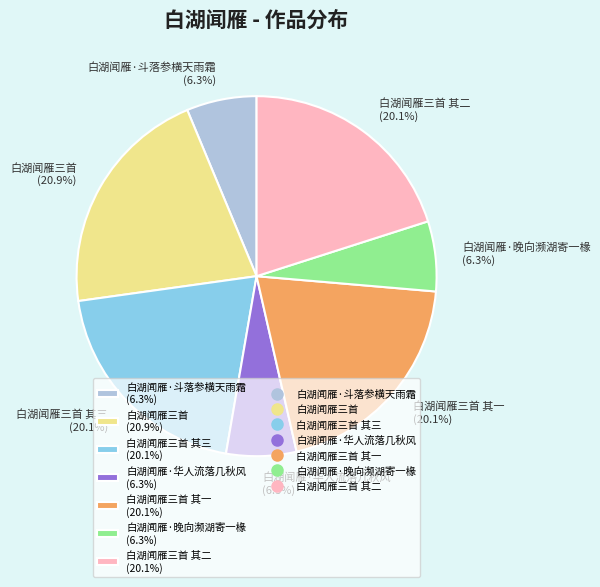

What is the total percentage of 白湖闻雁三首 其一 (20.1%) and 白湖闻雁三首 (20.9%)?

41.0%